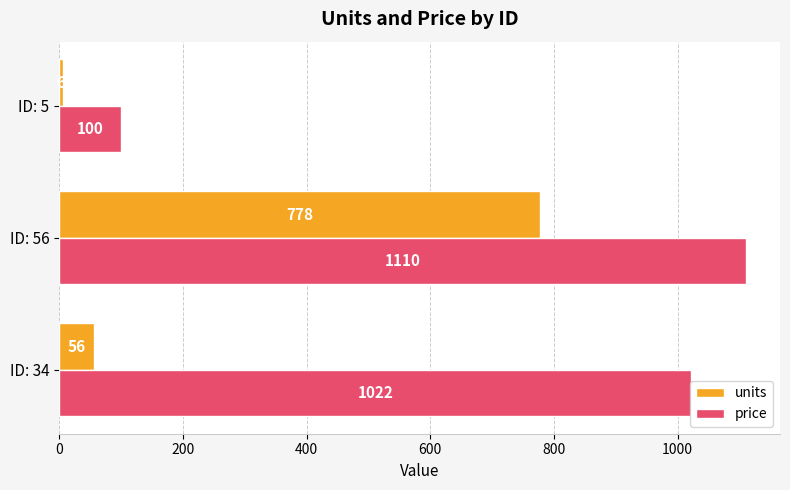

Which category has the highest value across all series?

ID: 56